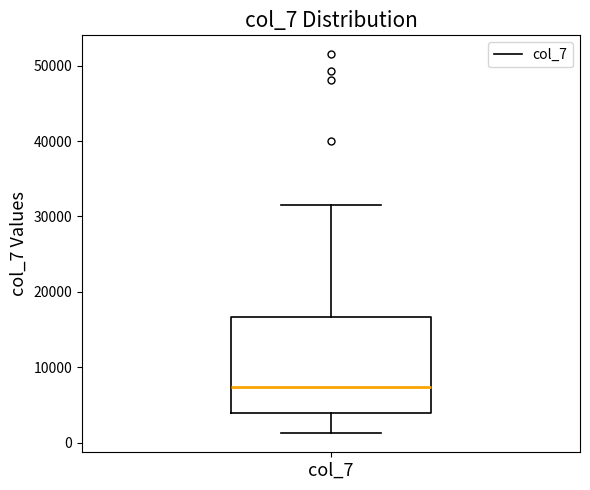

Read this box plot against the y-axis: the position of the median line, the range covered by the box, and the ends of both whiskers. The values are not printed on the chart, so give them approximately, as read against the axis.

median 7000, box 4000 to 17000, whiskers 1000 to 32000